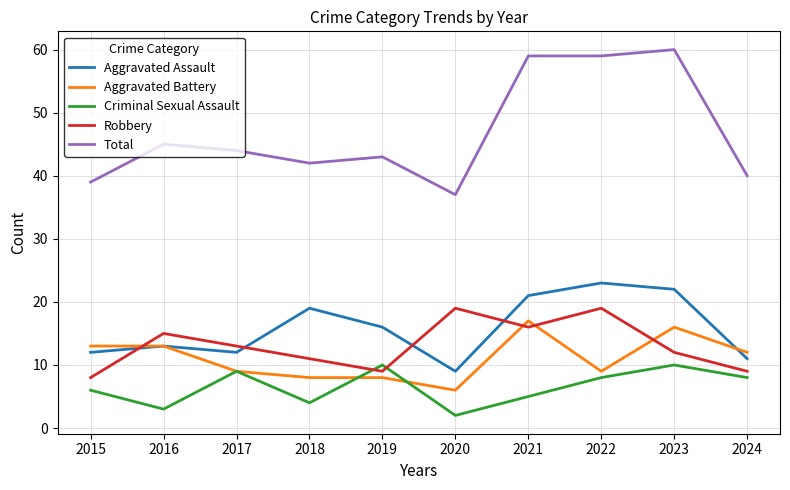

Is the value of Aggravated Battery at 2016 greater than the value of Robbery at 2016?

No